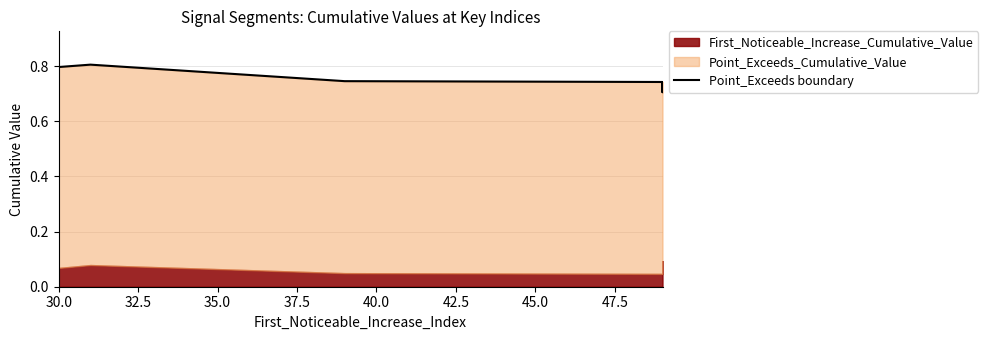

List the labels in order of value, smallest first.

45.0, 40.0, 42.5, 47.5, 37.5, 35.0, 30.0, 32.5